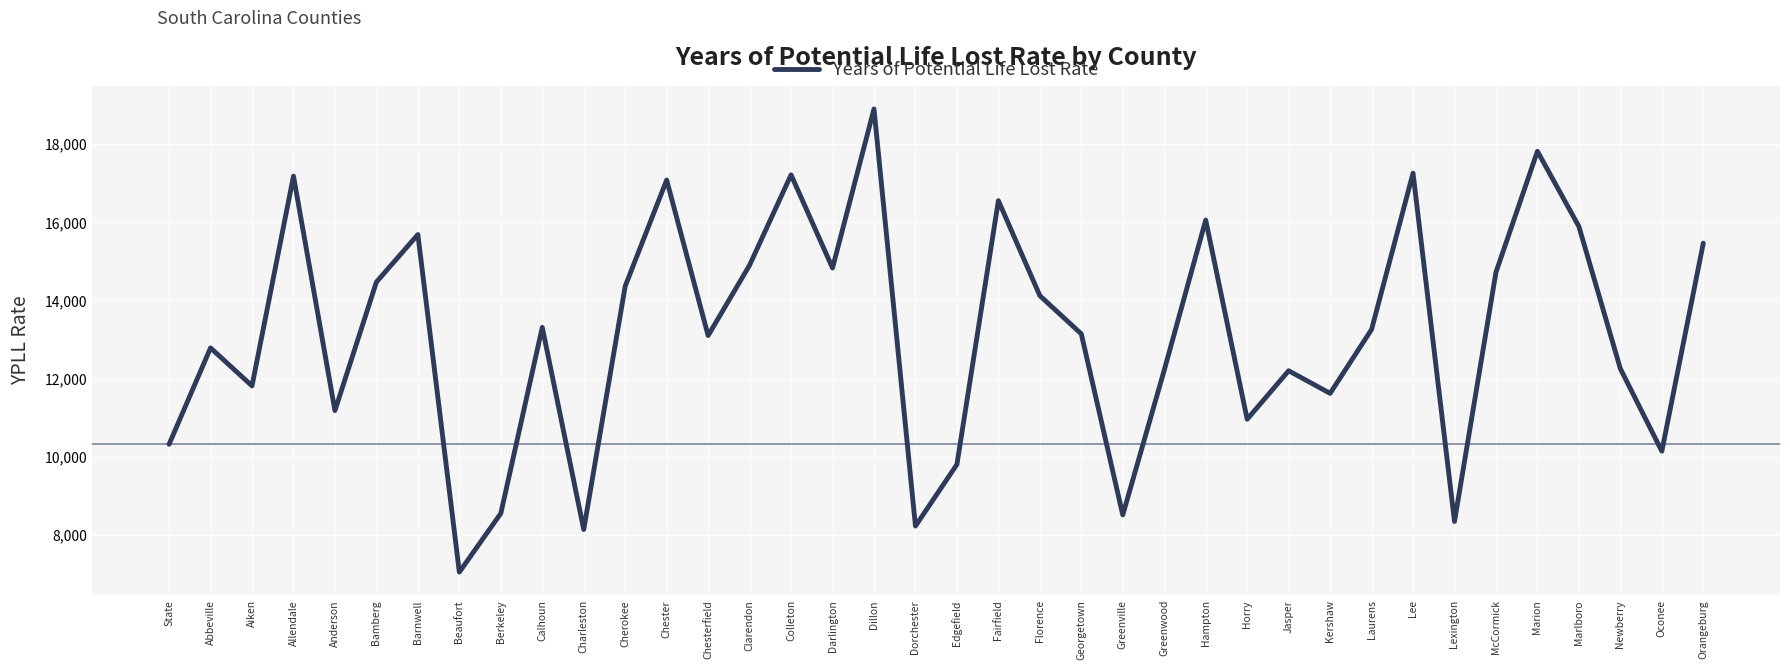

What is the difference between the second highest and second lowest values?

9686.0